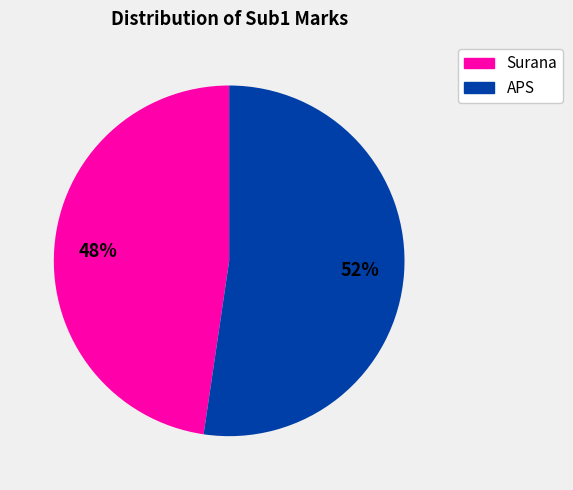

Approximately how many times larger is the value at Surana compared to APS?

0.9